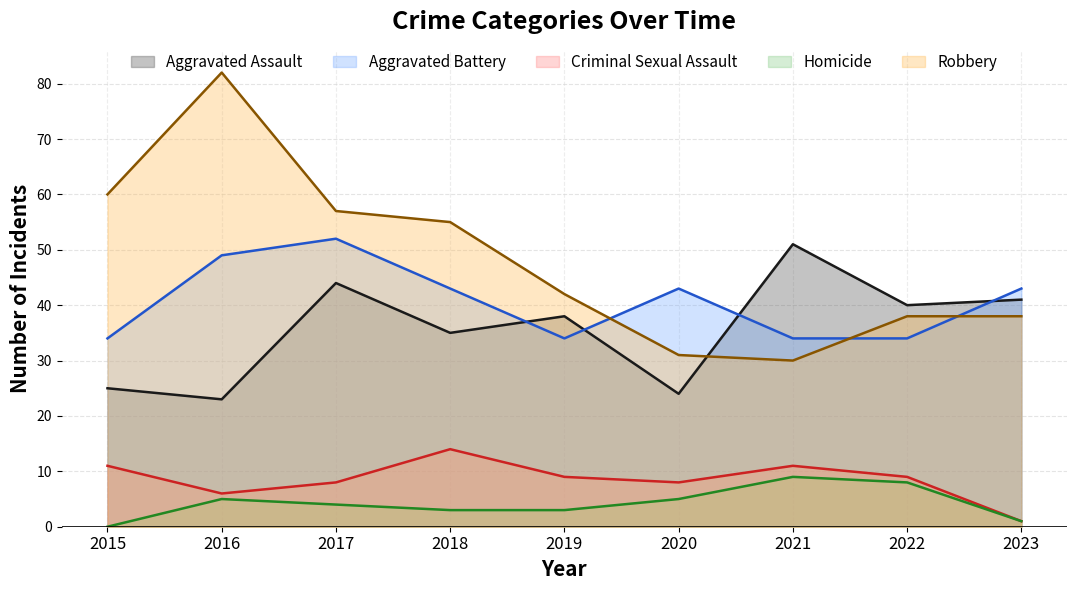

What is the total value across all series at 2021?

135